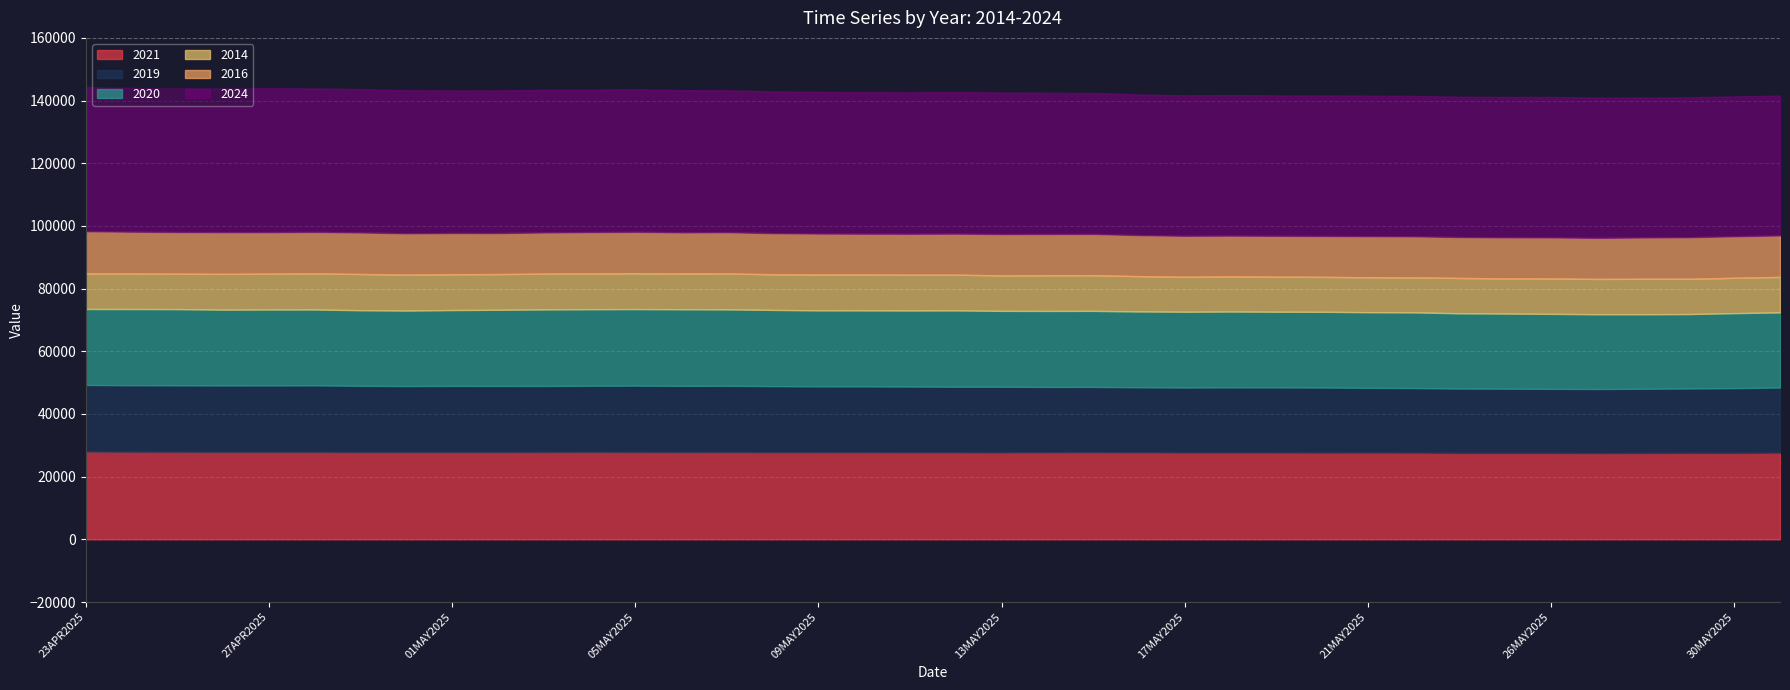

Between 25APR2025 and 31MAY2025, which is larger?

25APR2025